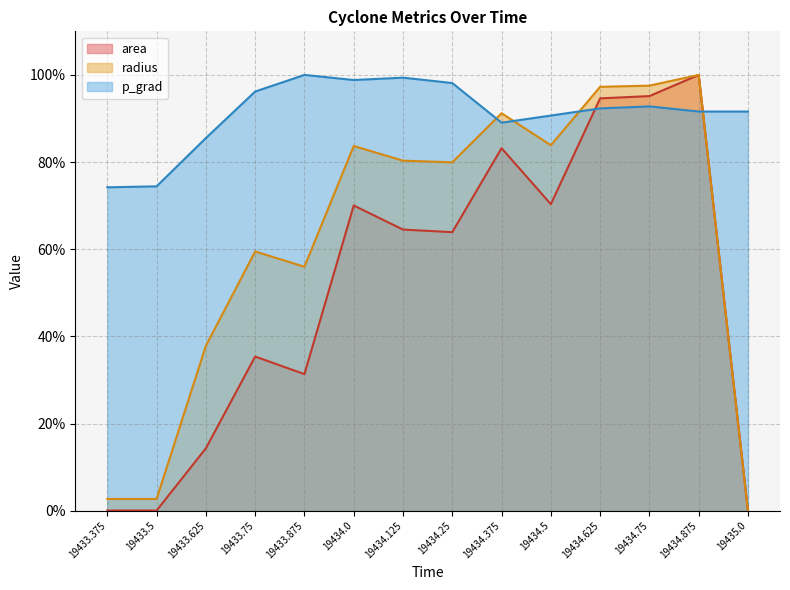

What is the sum of all p_grad values?

1274.7